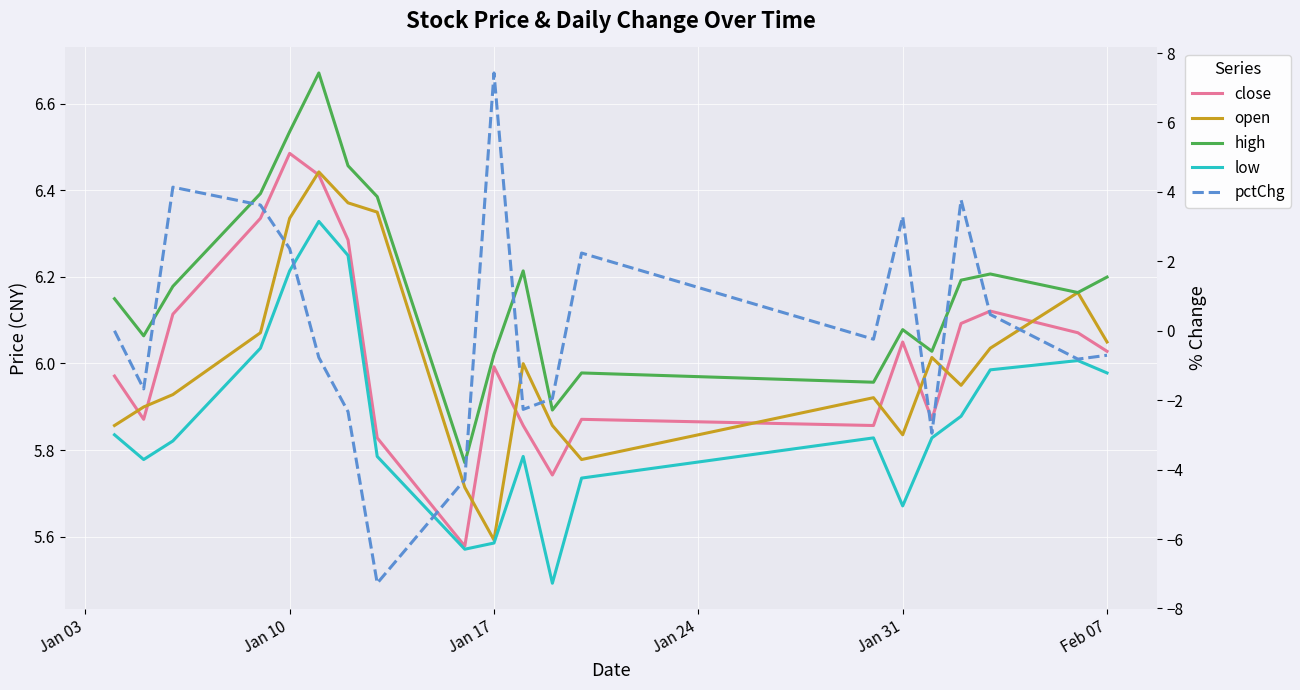

List the series in order of their peak value, highest first.

pctChg, high, close, open, low